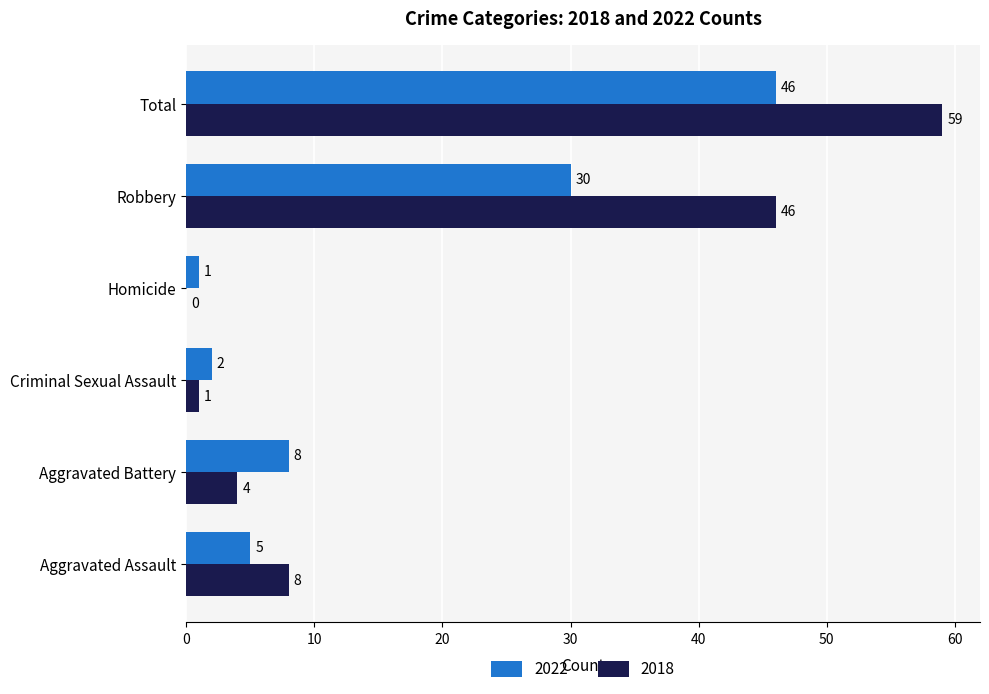

What are all the series names shown in the legend?

2022, 2018